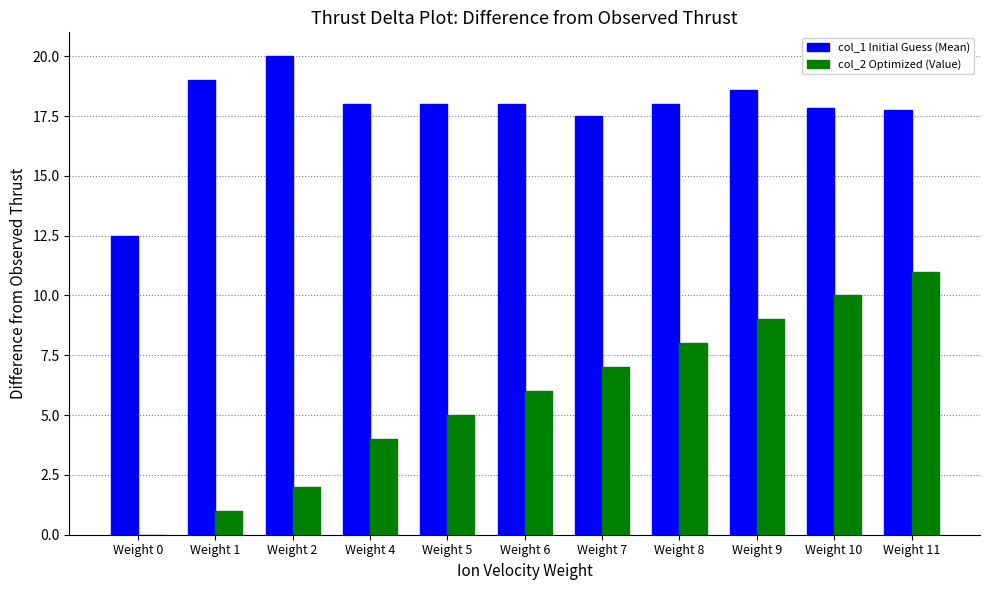

What is the average value of the col_1 Initial Guess (Mean) series?

17.7